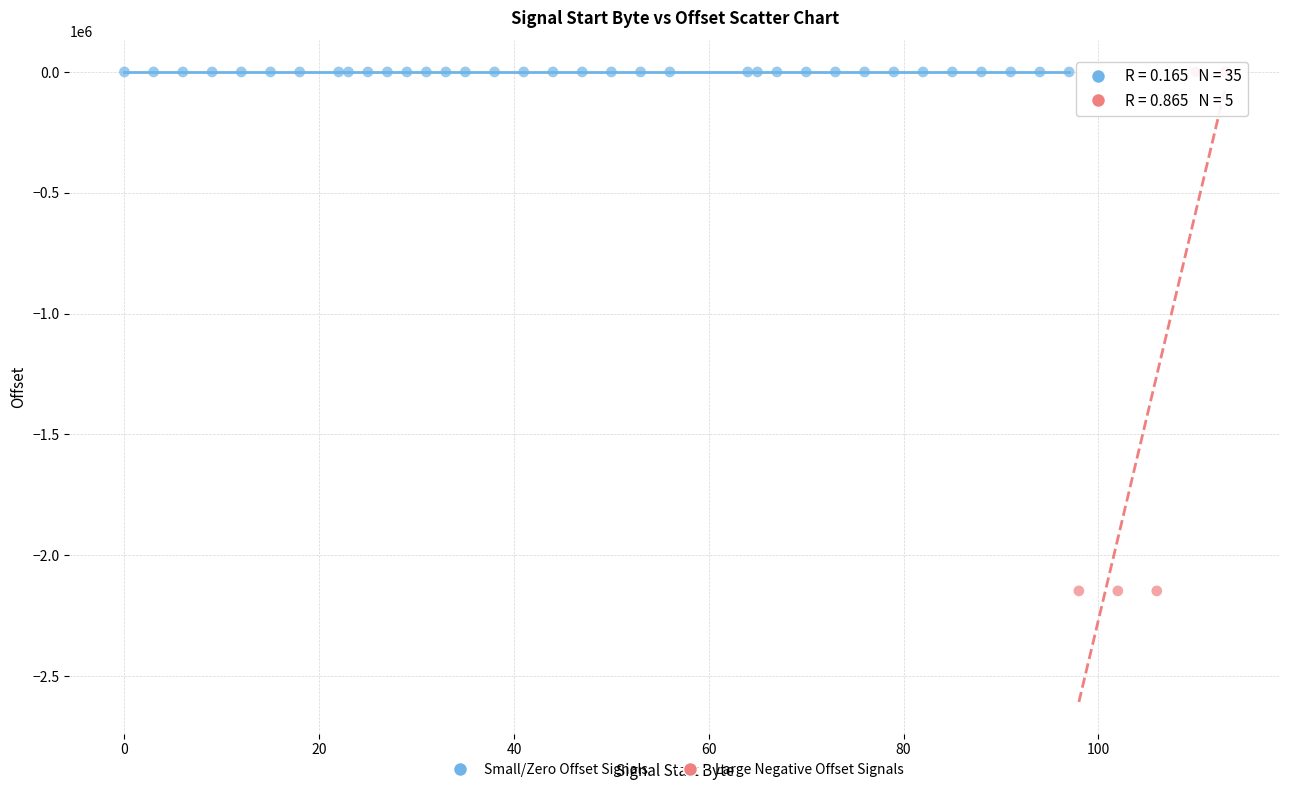

What are all the series names shown in the legend?

Small/Zero Offset Signals, Large Negative Offset Signals